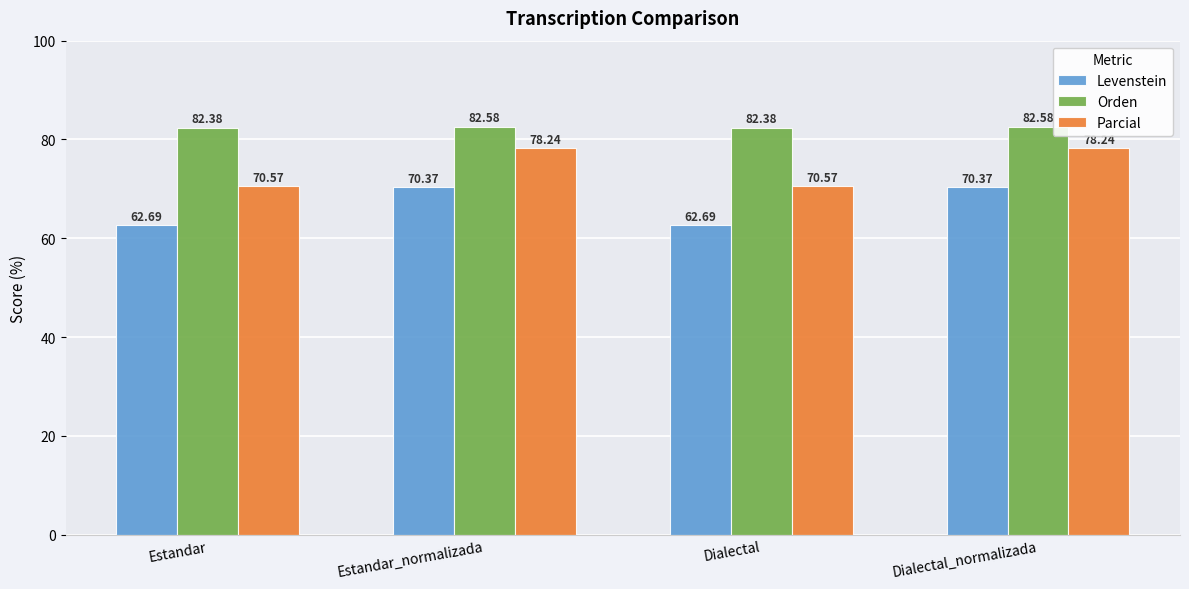

What are all the series names shown in the legend?

Levenstein, Orden, Parcial